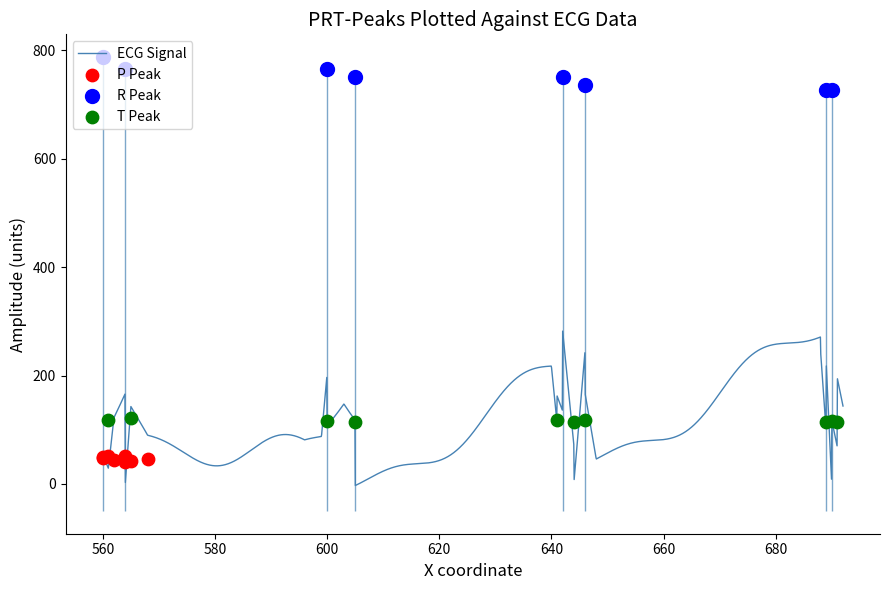

What is the total value across all series at 8?

942.7